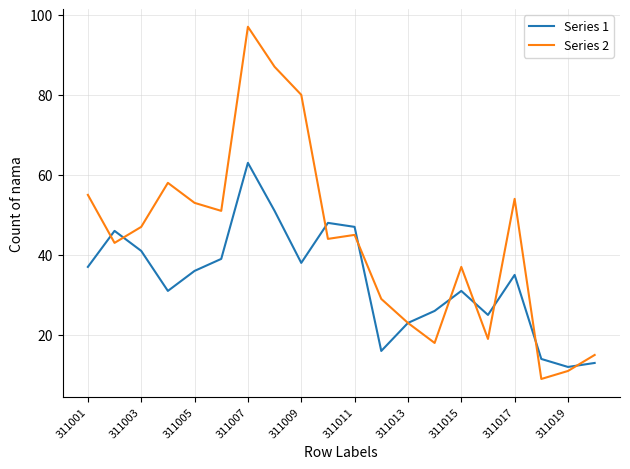

What is the highest value of the Series 2 series?

97